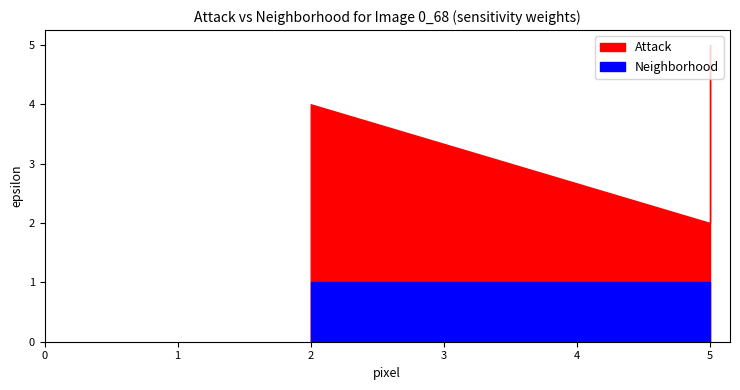

What is the average value of the s series?

3